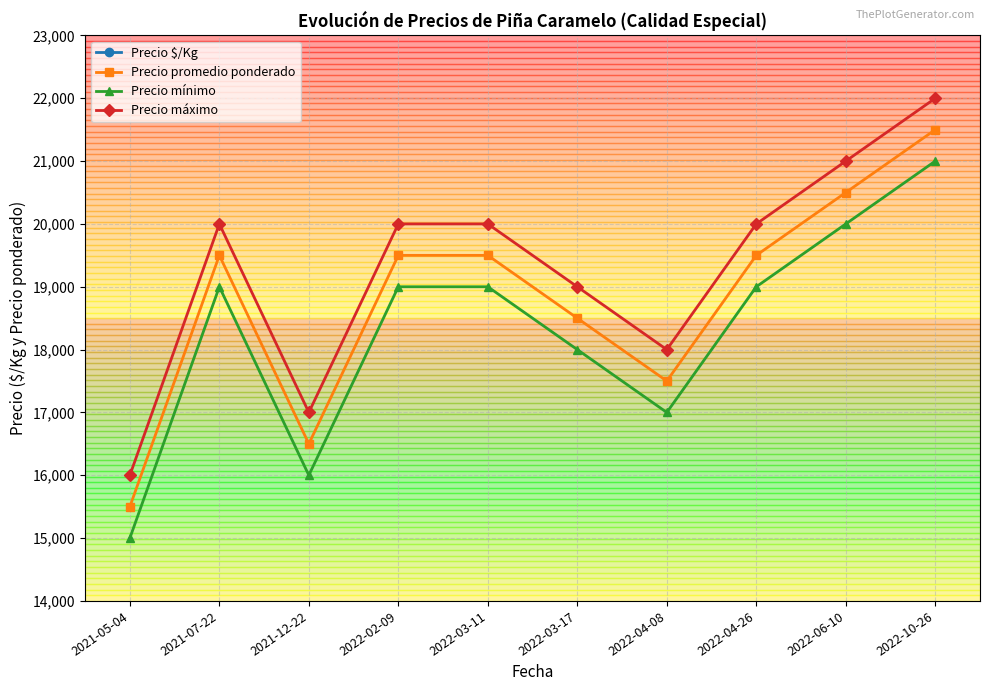

What position from the right is 2022-03-17?

5